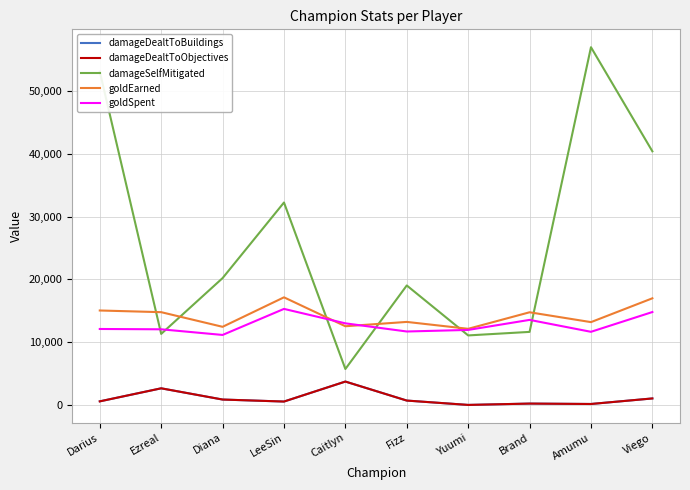

Is this an area chart (filled region under the line)?

No